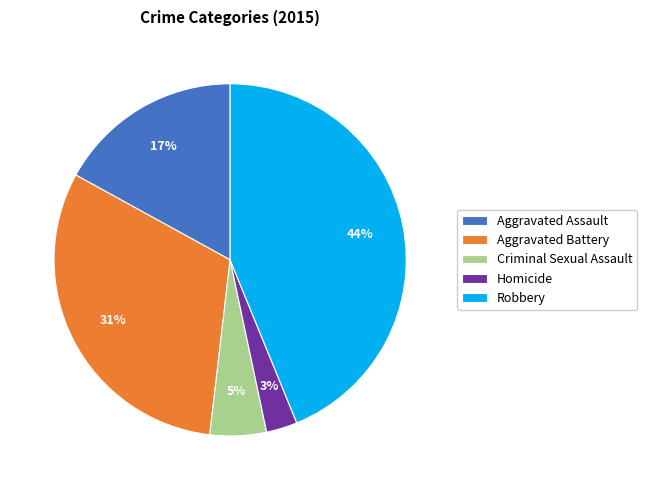

To the nearest percent, what is the combined percentage of Aggravated Assault and Aggravated Battery?

48%